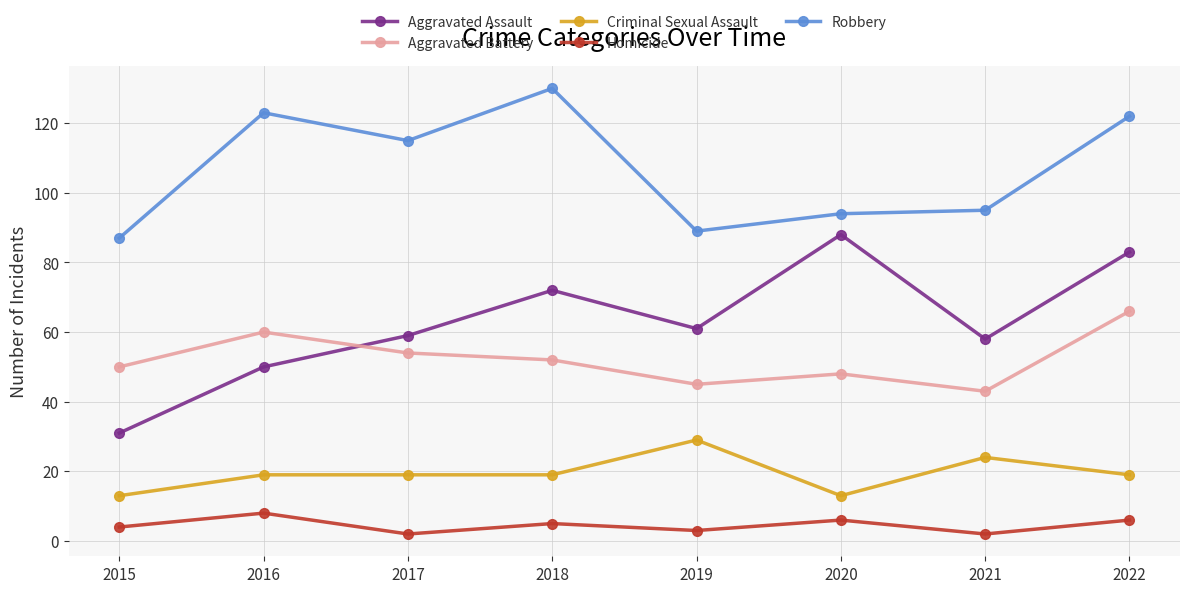

Reading left to right, extract all data points from this chart.

Aggravated Assault: 31	50	59	72	61	88	58	83
Aggravated Battery: 50	60	54	52	45	48	43	66
Criminal Sexual Assault: 13	19	19	19	29	13	24	19
Homicide: 4	8	2	5	3	6	2	6
Robbery: 87	123	115	130	89	94	95	122